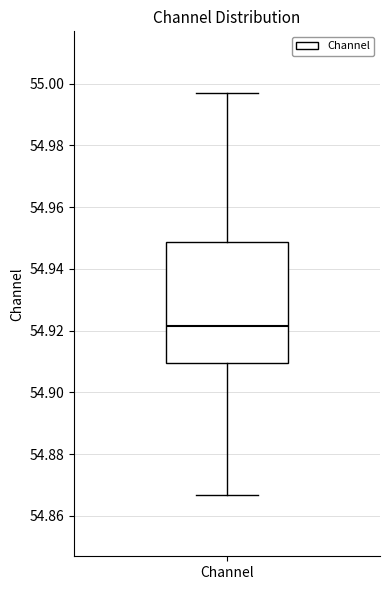

Read this box plot against the y-axis: the position of the median line, the range covered by the box, and the ends of both whiskers. The values are not printed on the chart, so give them approximately, as read against the axis.

median 54.922, box 54.910 to 54.948, whiskers 54.866 to 54.996